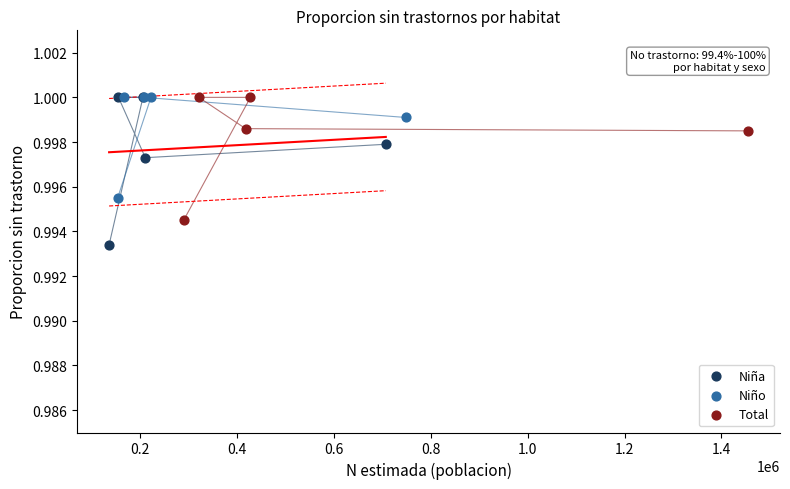

Which series has the largest Y range (max minus min)?

Niña